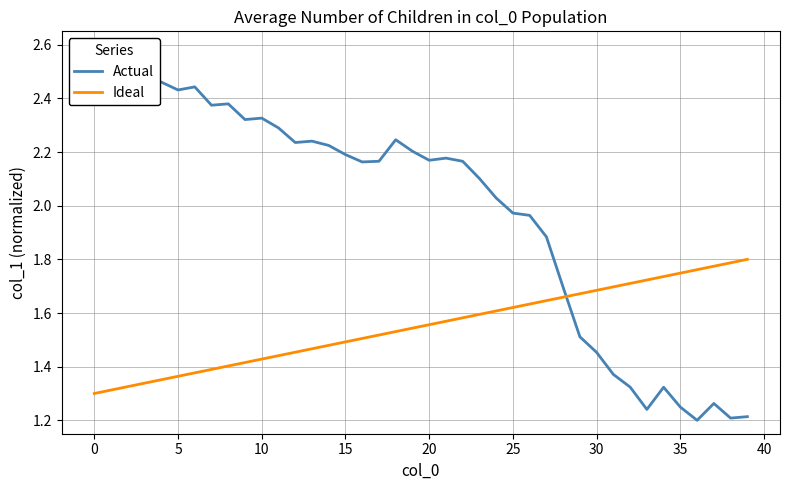

Which has a higher value, 33 or 13?

13